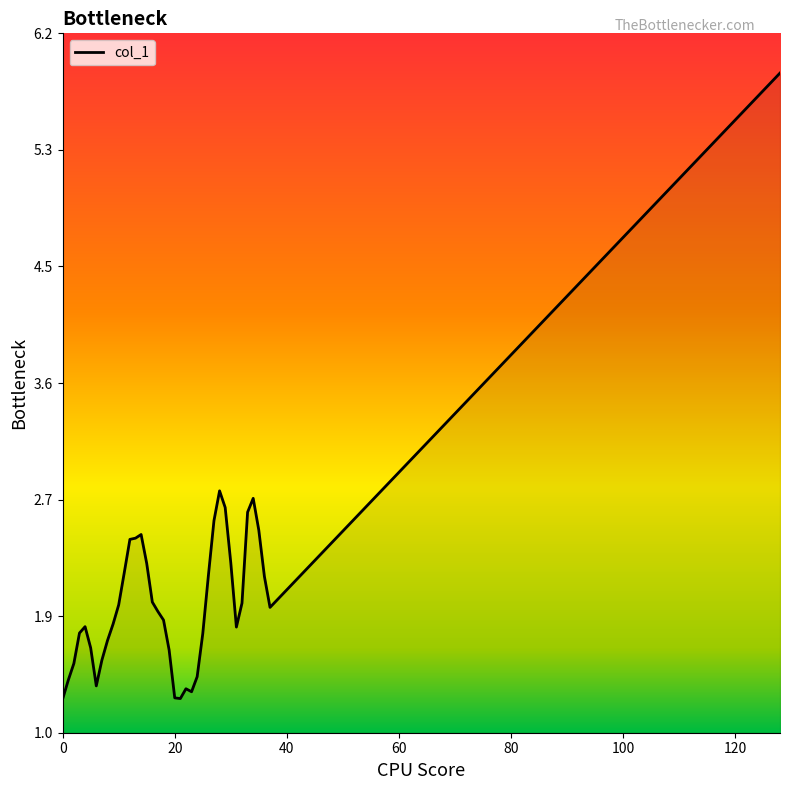

What is the greatest value displayed?

5.9